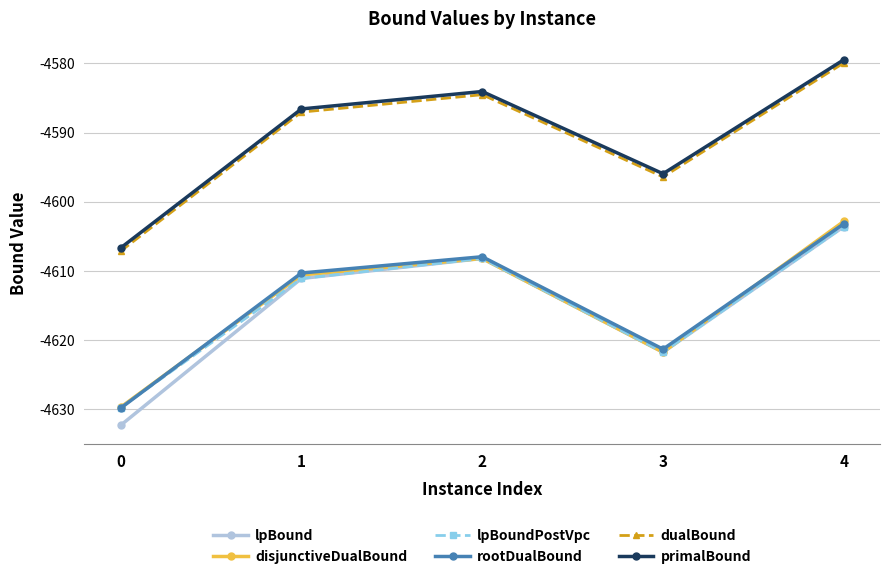

List the labels in order of primalBound value, smallest first.

0, 3, 1, 2, 4